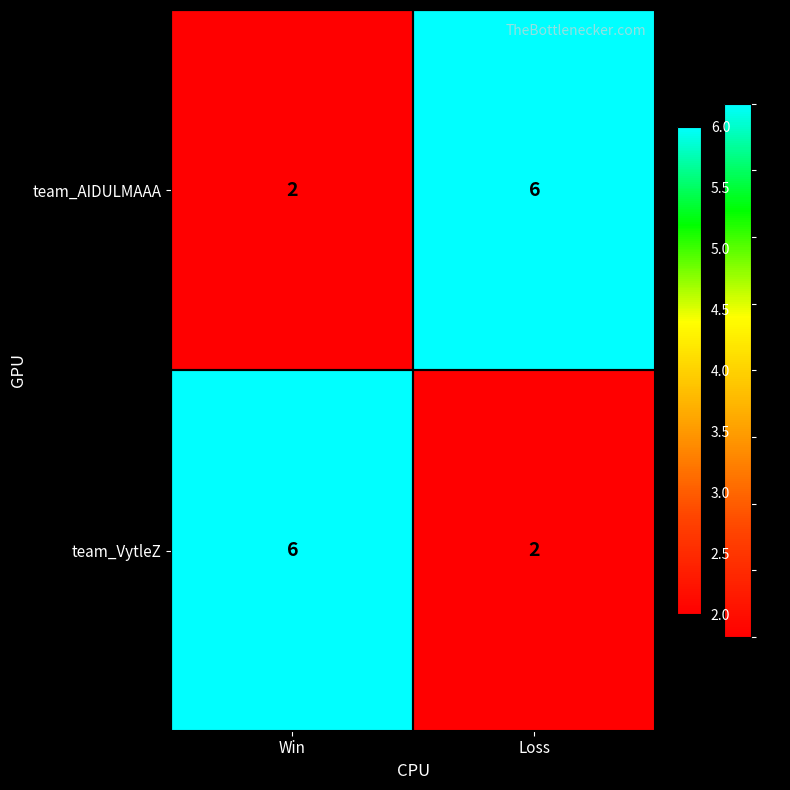

Reading right to left, extract all data points from this chart.

team_AIDULMAAA: 6	2
team_VytleZ: 2	6